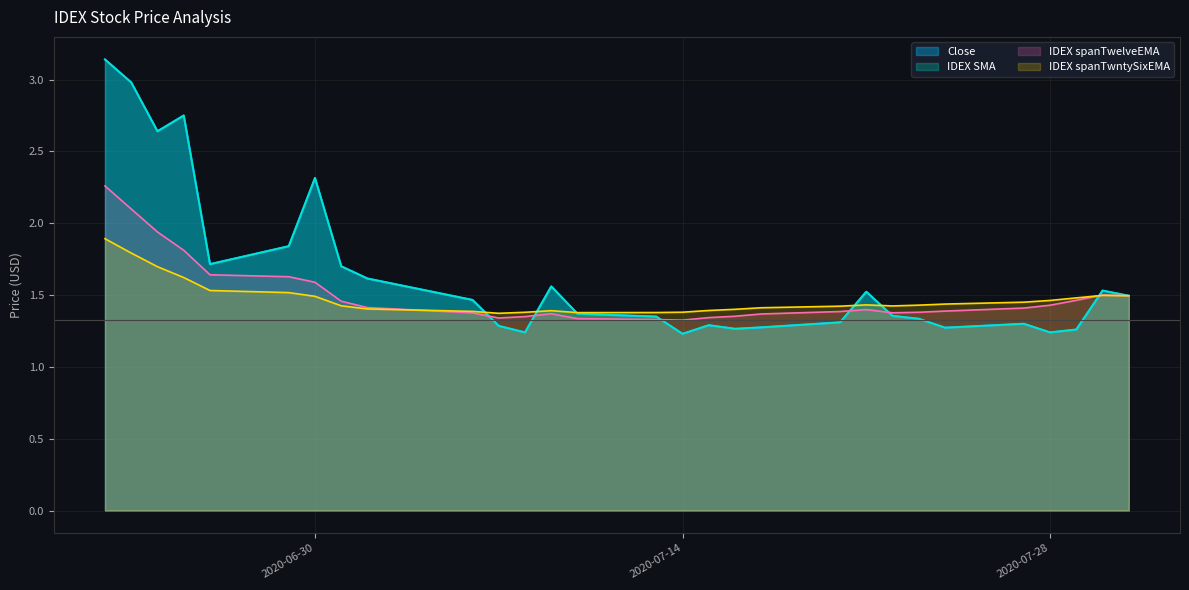

How many lines are shown in the chart?

4